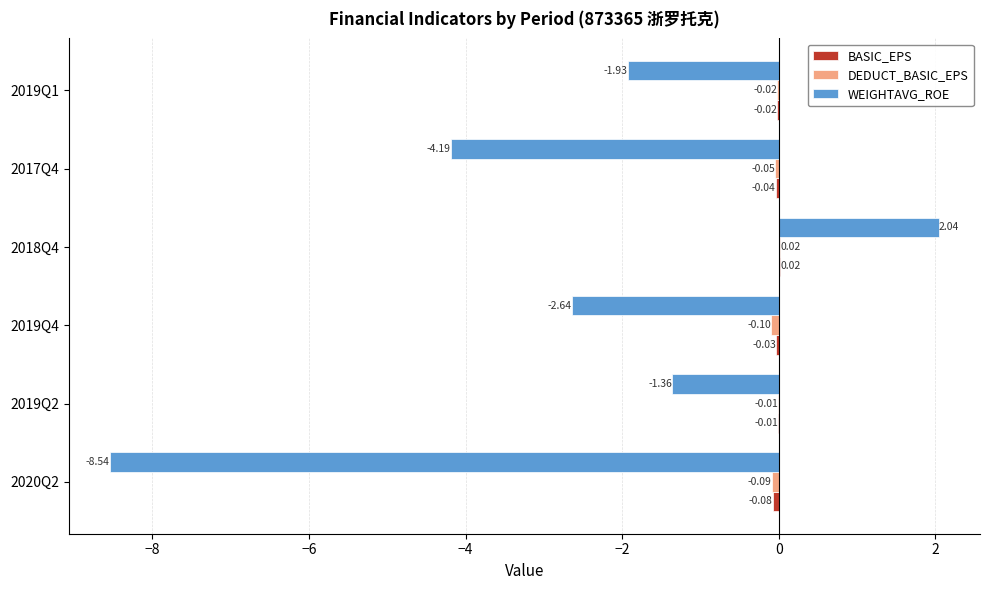

What is the total value across all series at 2020Q2?

-8.7